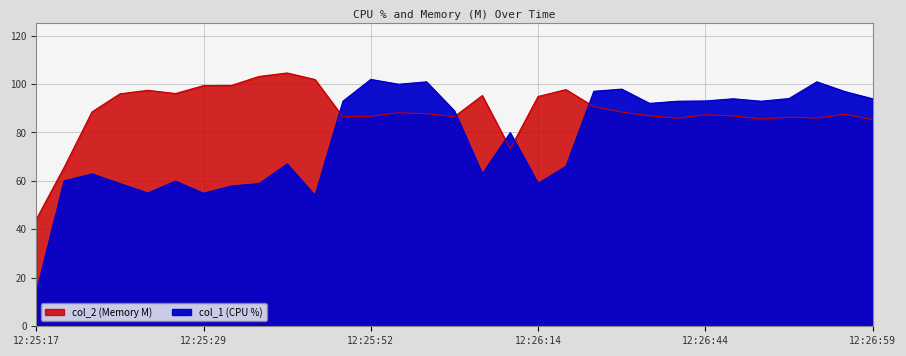

True or false: col_2 has a value of 69.1 at 12:25:33.

False